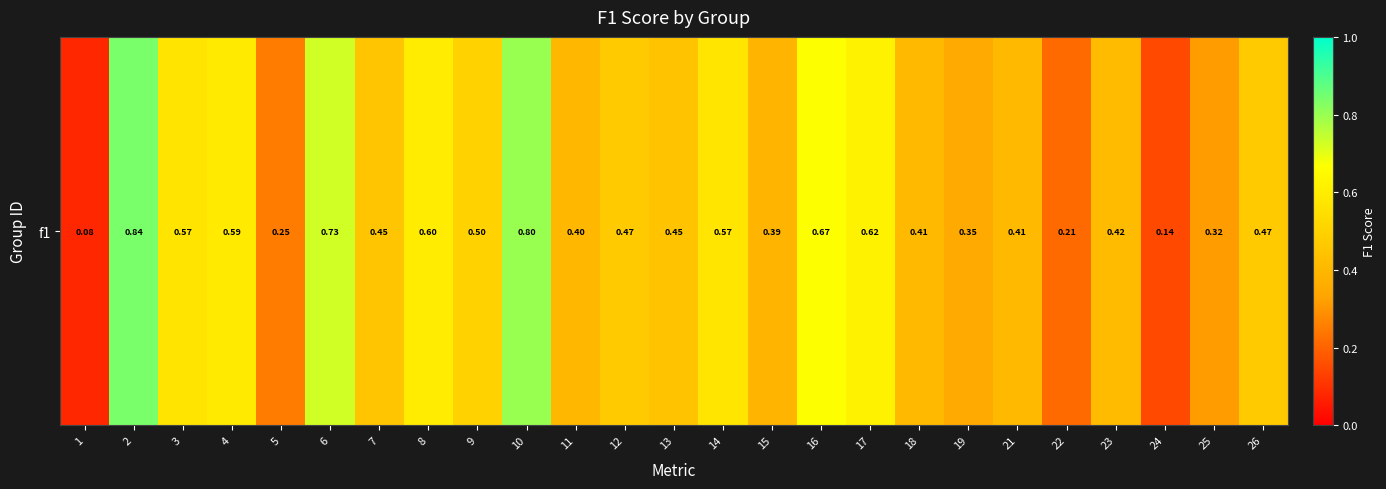

What is the greatest value displayed?

0.8